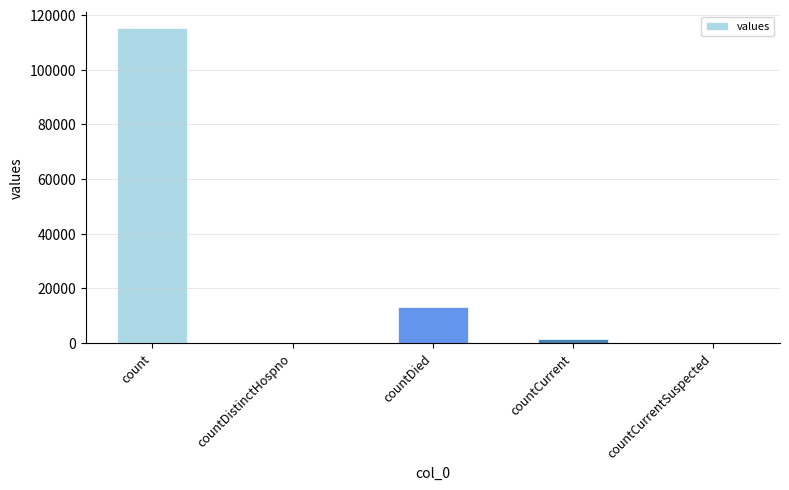

What is the approximate value at count?

115379